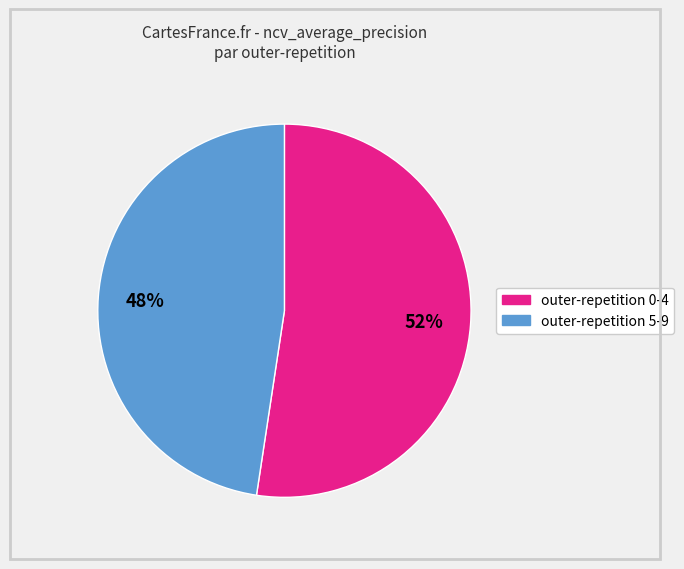

Rank the categories by value from lowest to highest.

outer-repetition 5-9, outer-repetition 0-4